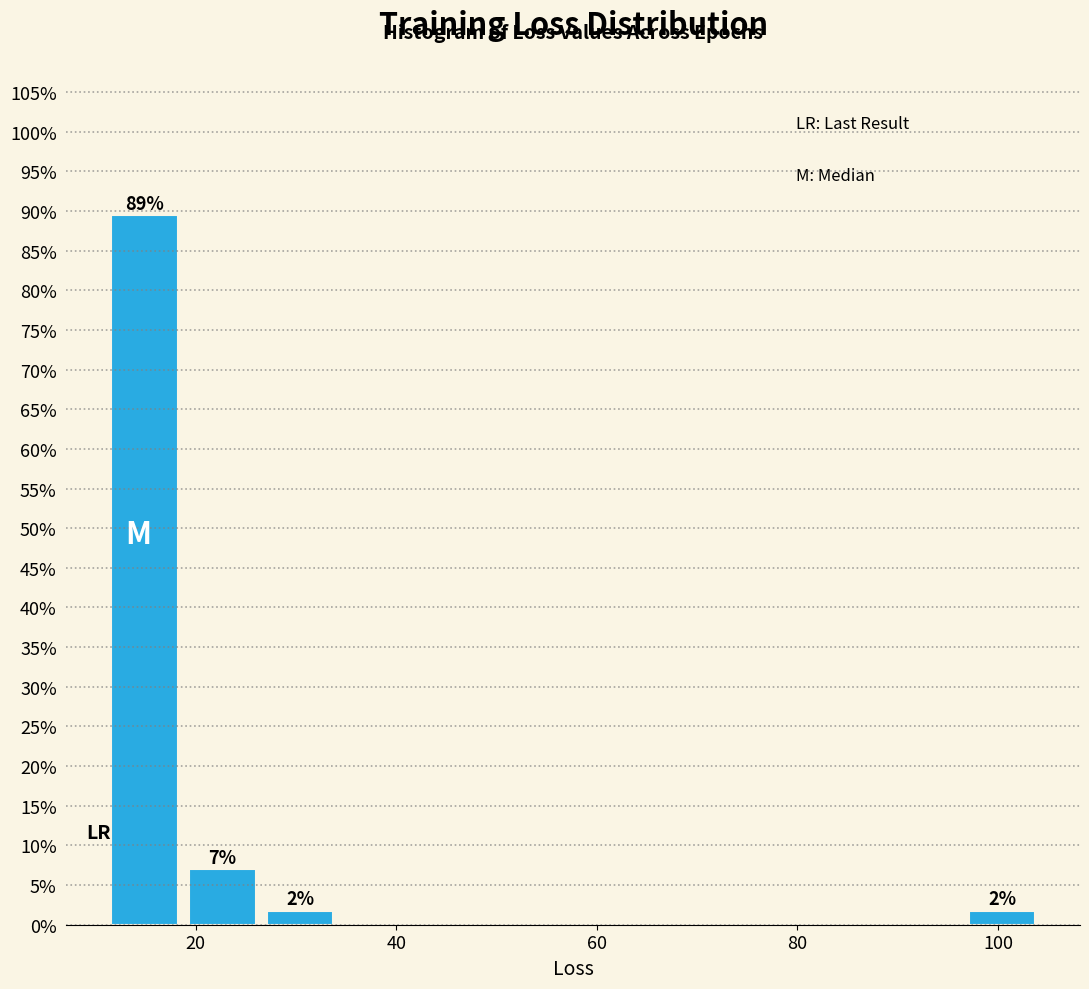

Around what value on the x-axis is the tallest bar? Give the approximate position of its centre, as read against the axis.

14